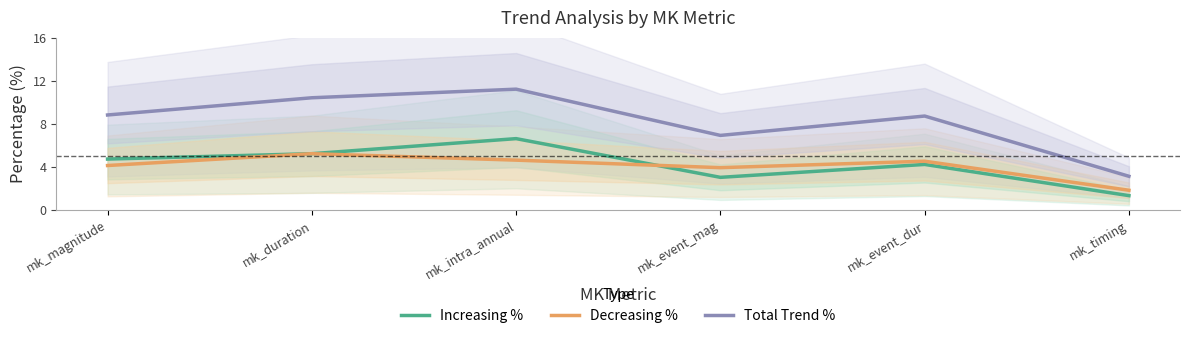

What are all the series names shown in the legend?

Increasing %, Decreasing %, Total Trend %